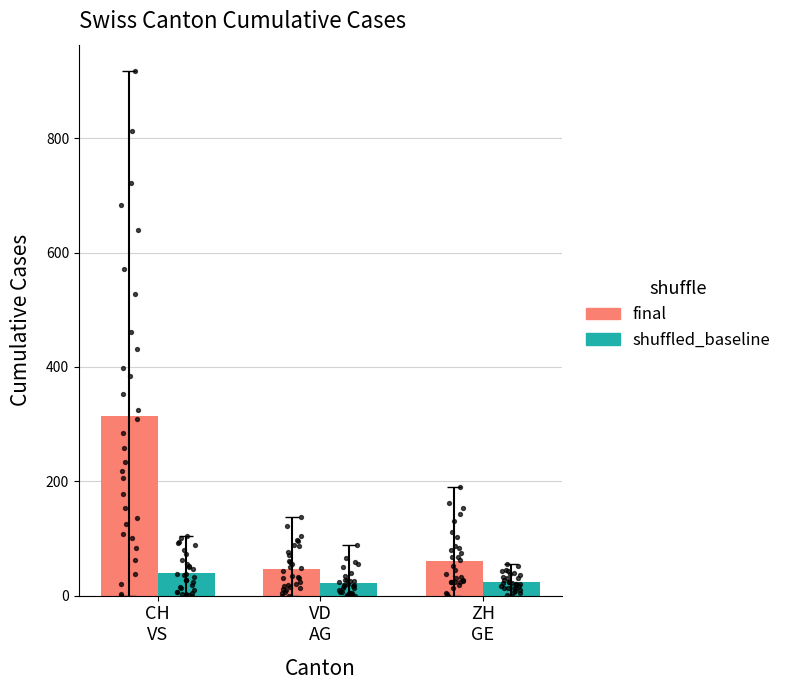

Which series has the widest spread of Y values?

final